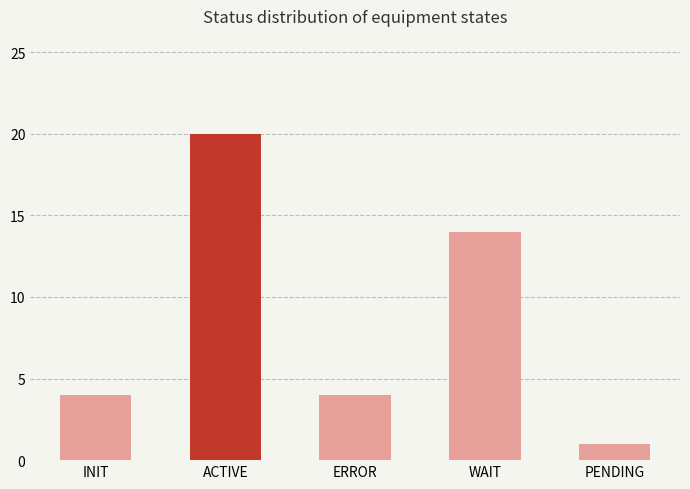

The chart shows a value of 2 at PENDING. True or false?

False